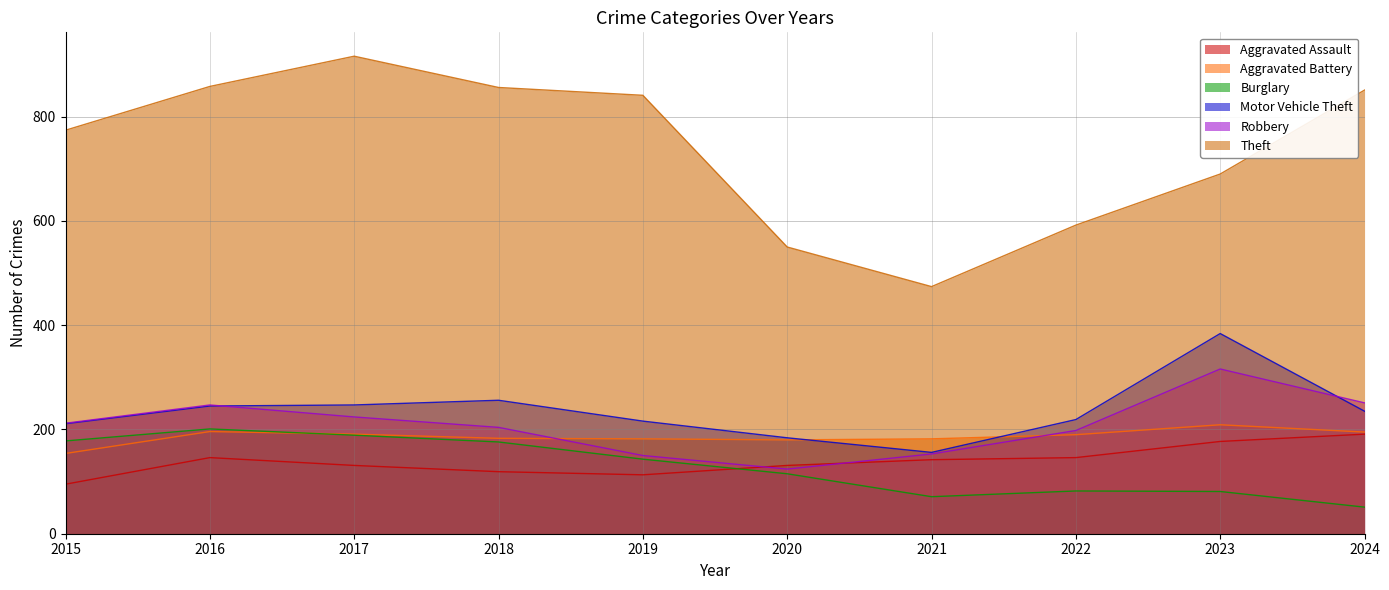

Where is Motor Vehicle Theft nearest to the value 270?

2018